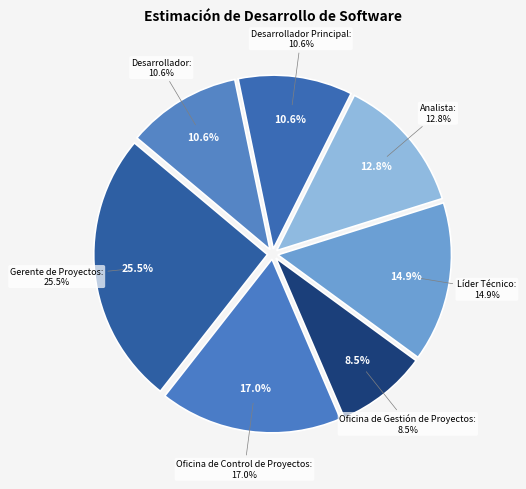

What percentage is the Desarrollador slice, to the nearest percent?

11%